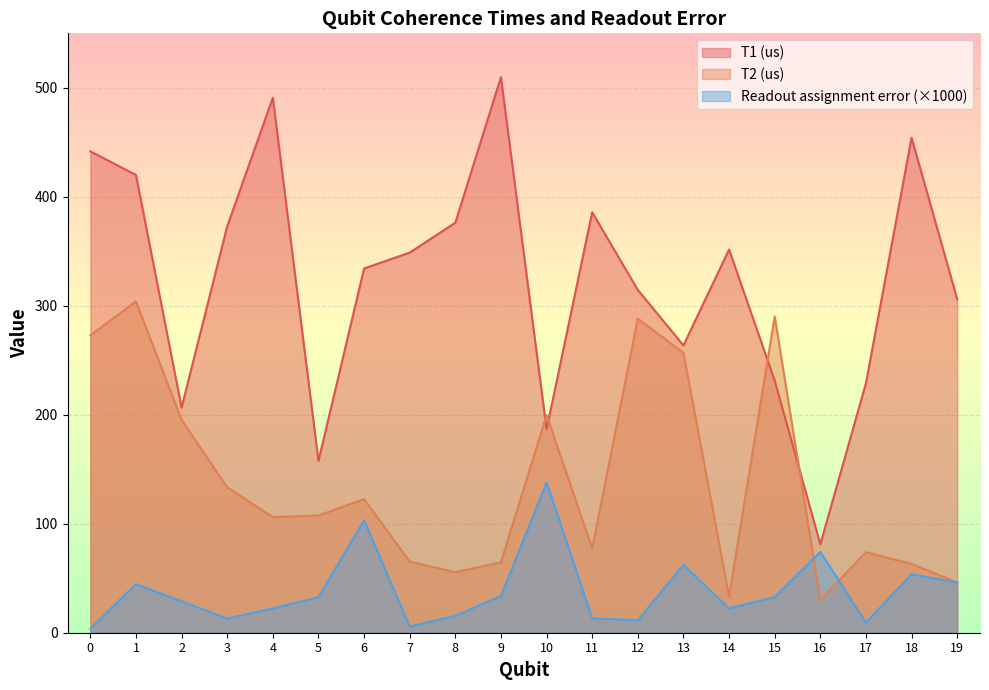

At which category does T1 (us) reach its first local peak?

4